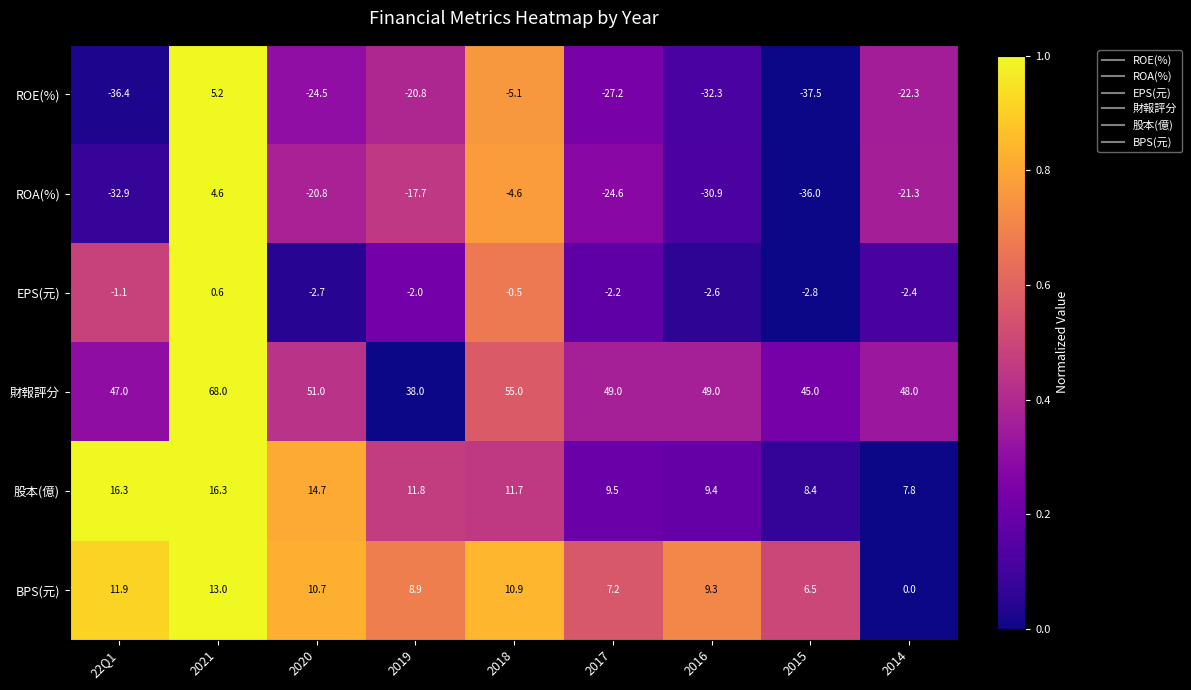

At which category does the chart reach its minimum across all series?

2015